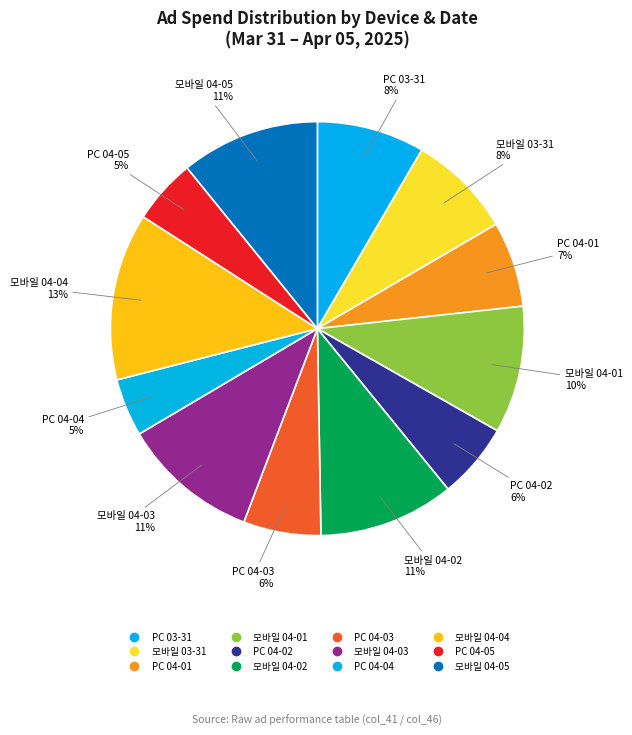

Combined, do 모바일 04-03 and 모바일 04-02 account for over 50%?

No